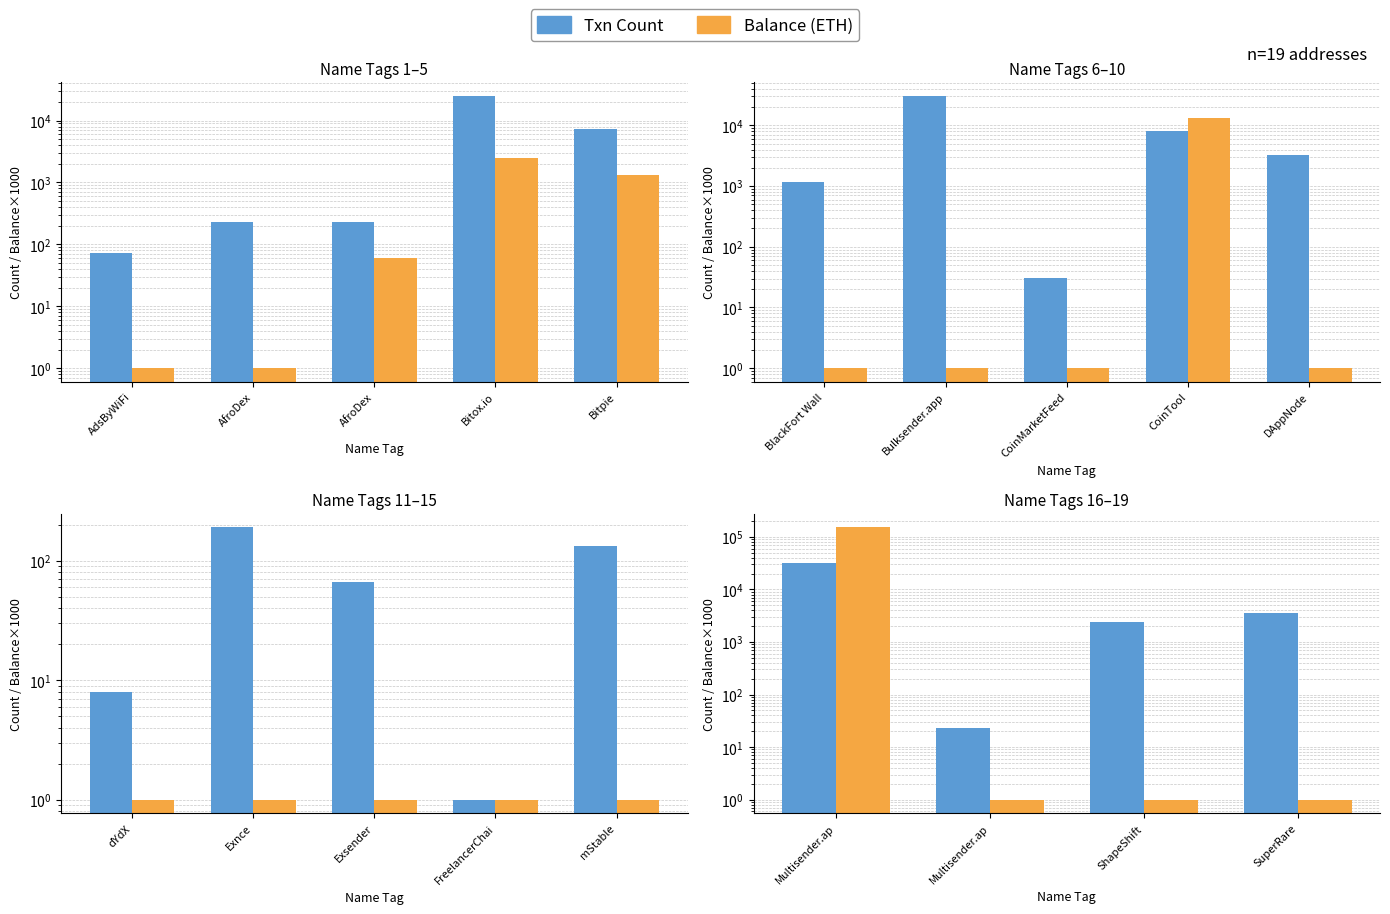

True or false: Balance (ETH) has a value of 1.8 at ShapeShift.

False